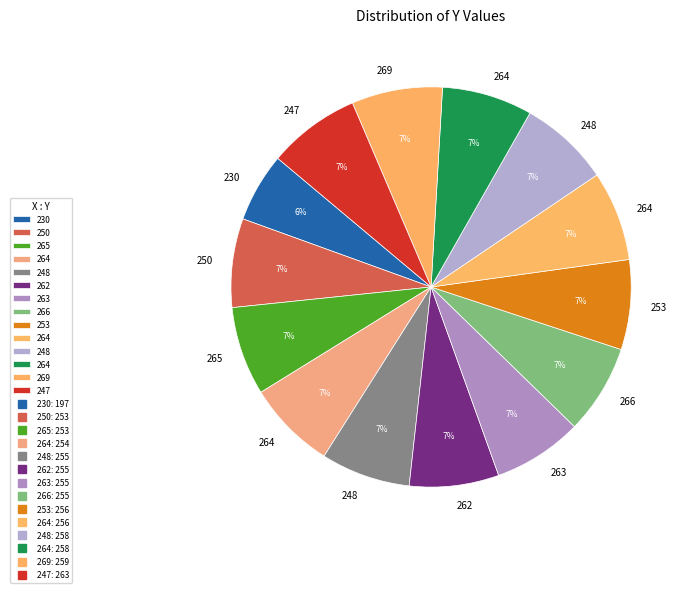

Is there any slice that represents more than half of the pie?

No